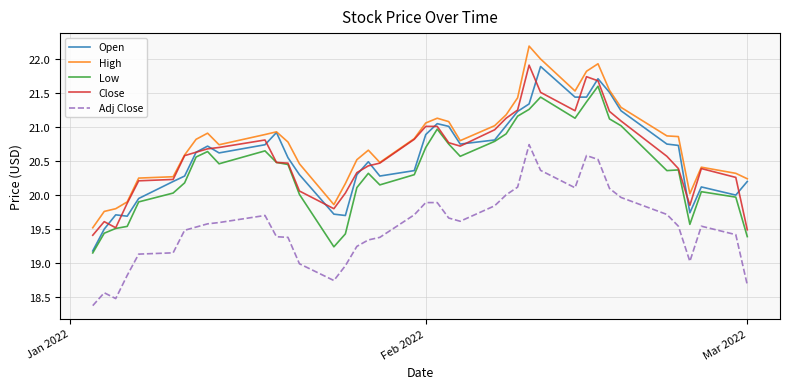

True or false: Low and Adj Close cross at least once.

False